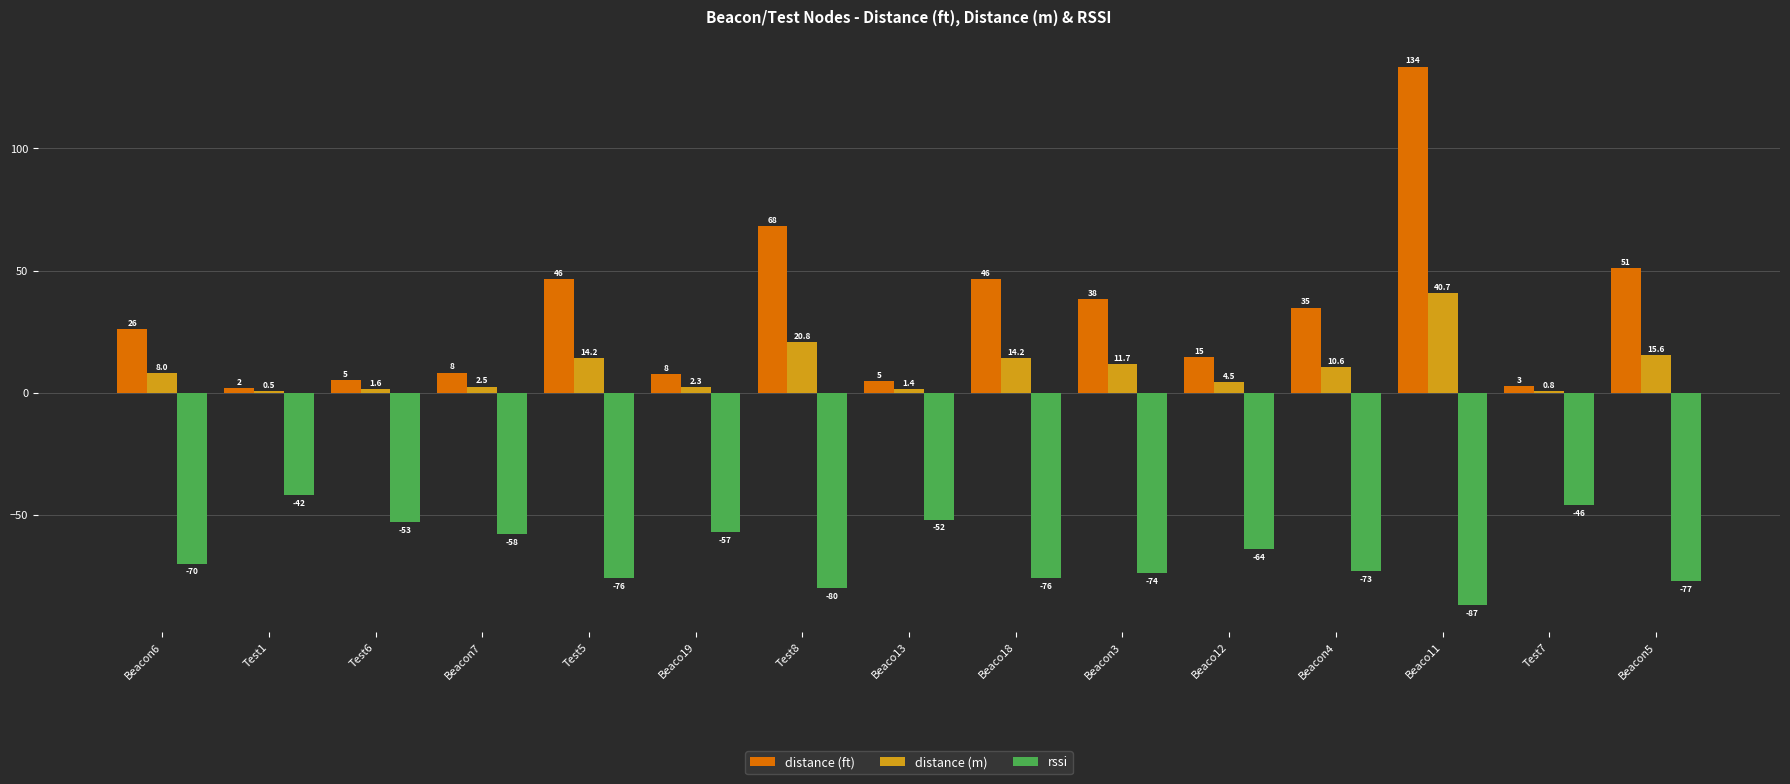

What is the sum of the rssi values at Beaco19 and Test6?

-110.0